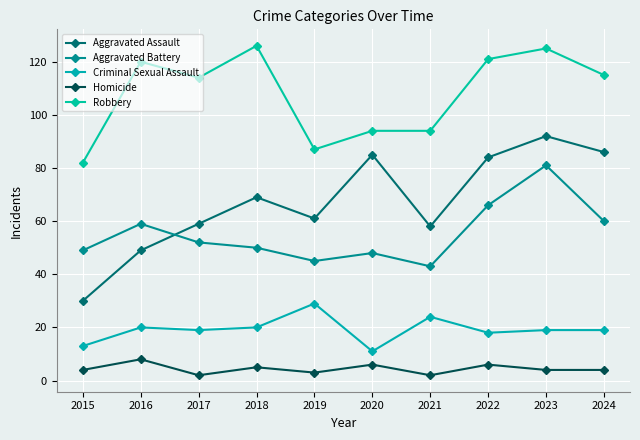

Which series has the largest total across all categories?

Robbery